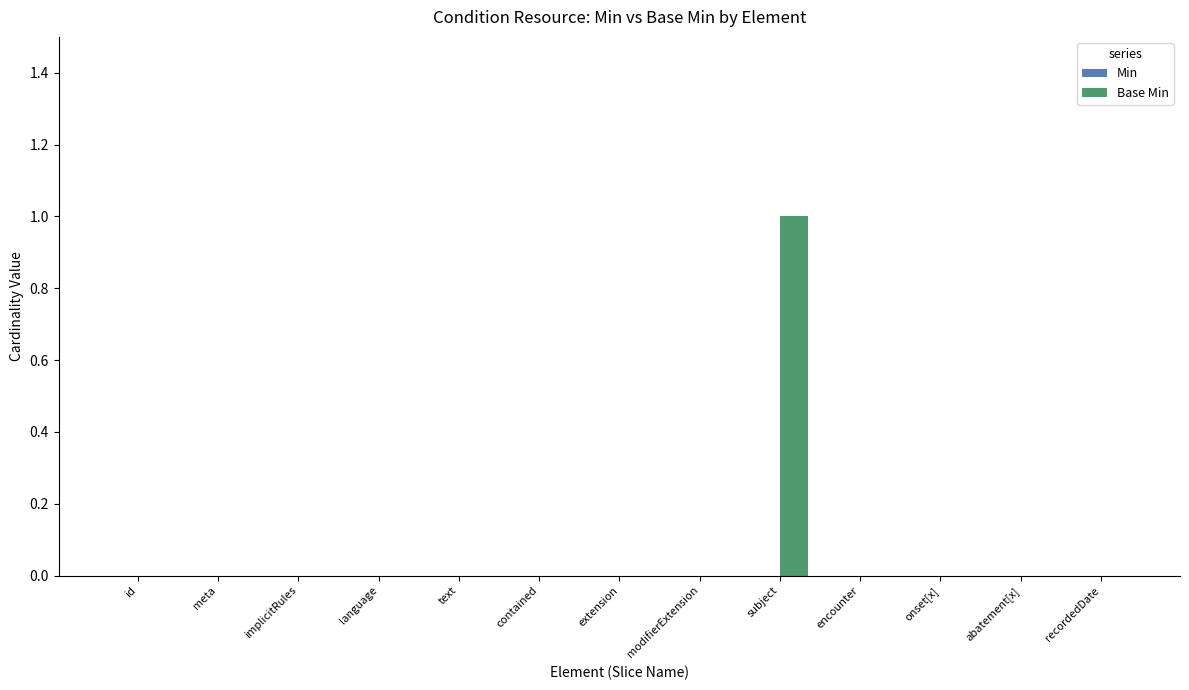

The value at abatement[x] is -1. True or false?

False